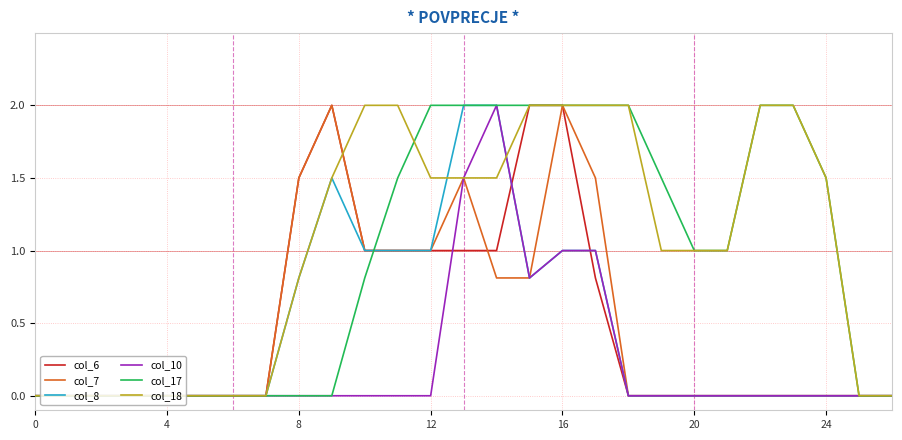

What is the greatest value displayed?

2.0